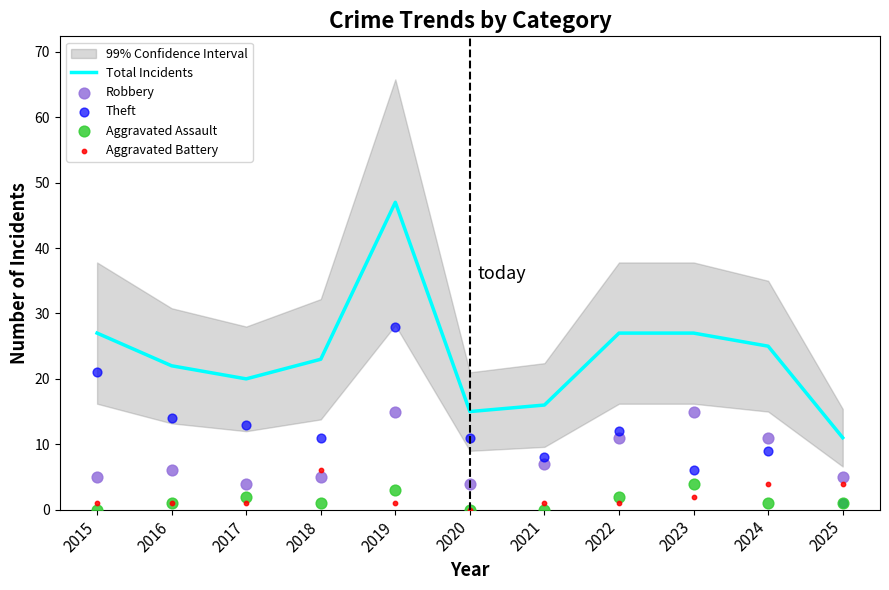

What are all the series names shown in the legend?

Total Incidents, Robbery, Theft, Aggravated Assault, Aggravated Battery